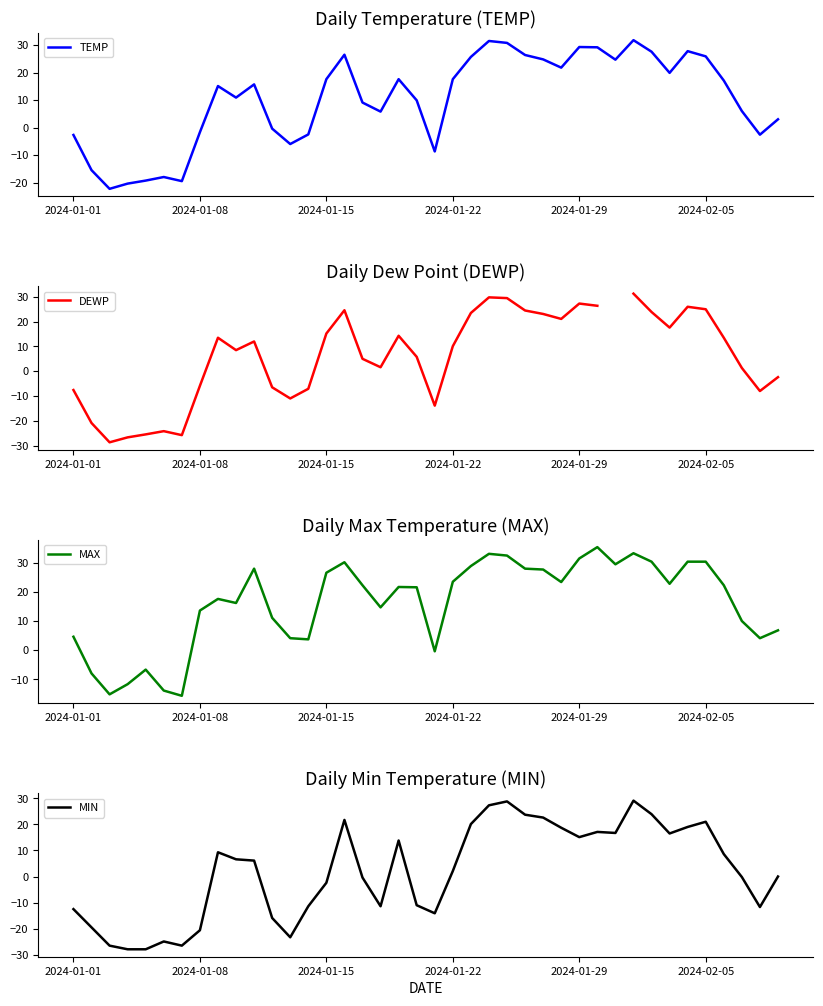

How many values in the DEWP series are below 12?

20